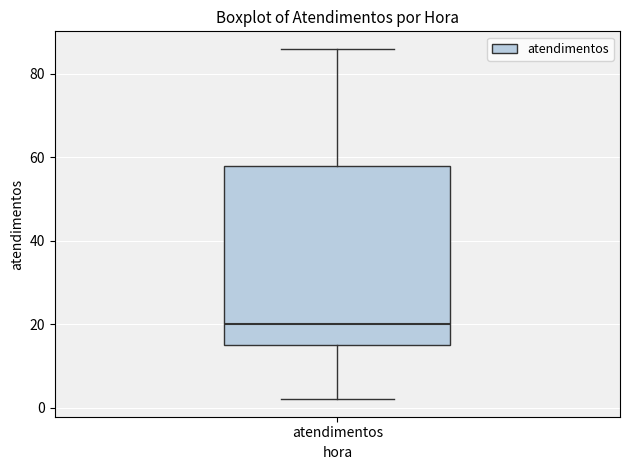

Transcribe this box plot: give where the median line is, the range the box spans, and where the two whiskers end, as read against the y-axis. The values are not printed on the chart, so give them approximately, as read against the axis.

median 20, box 16 to 58, whiskers 2 to 86